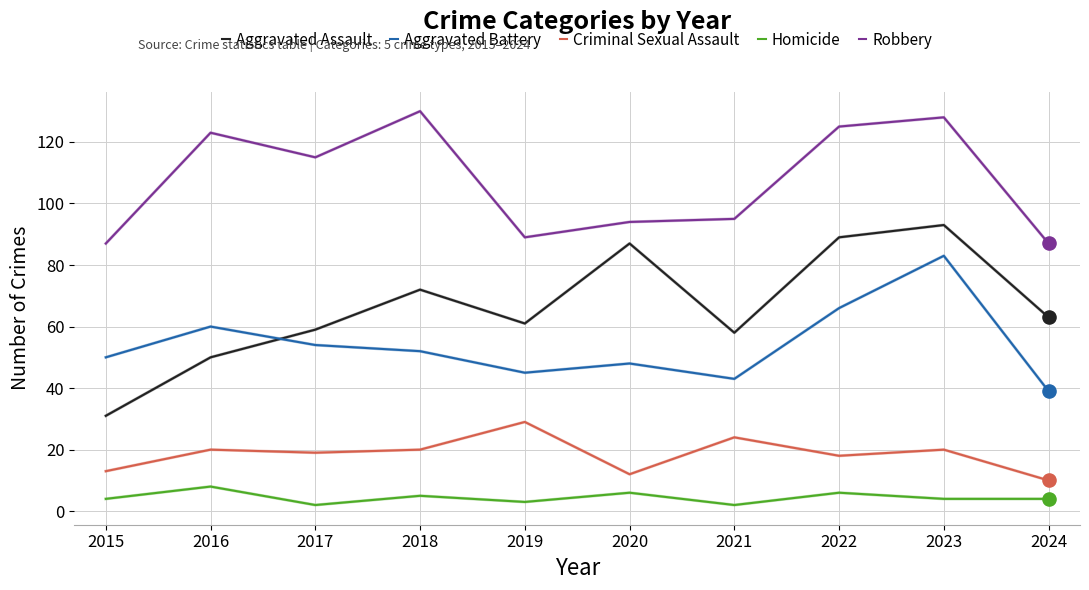

What are all the series names shown in the legend?

Aggravated Assault, Aggravated Battery, Criminal Sexual Assault, Homicide, Robbery